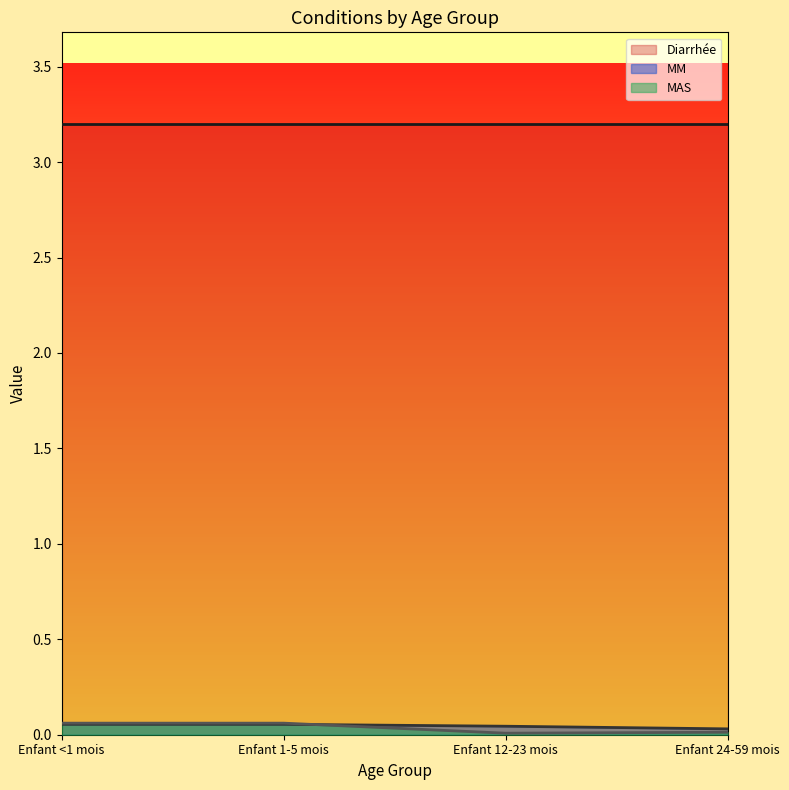

True or false: MM has more than 2 points higher than both neighbors.

False